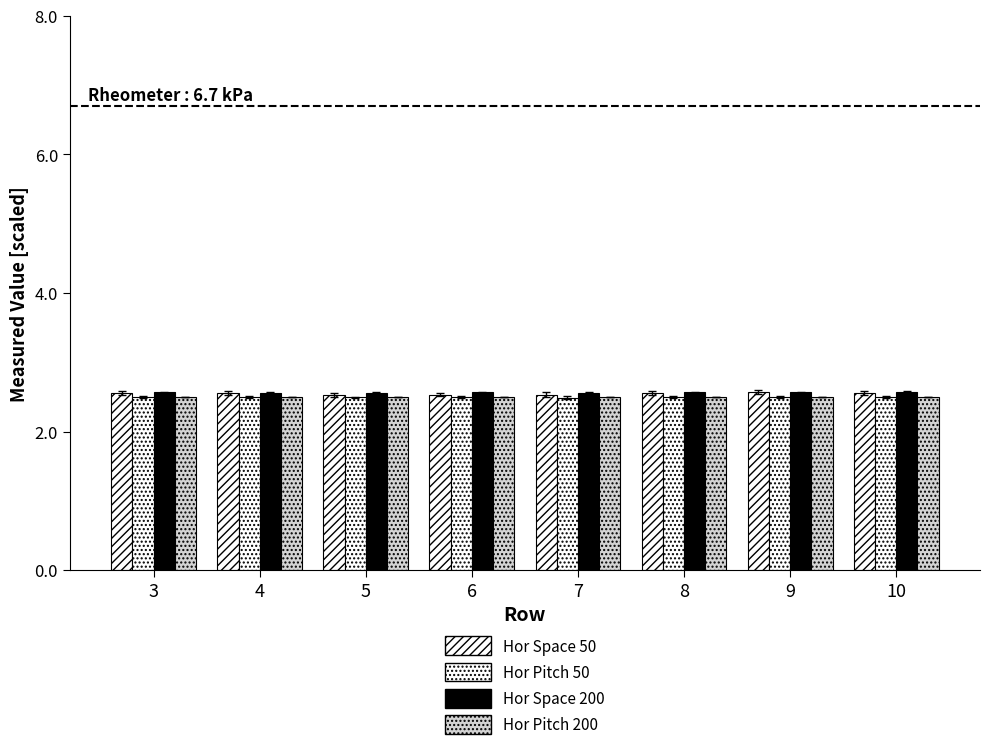

Reading left to right, extract all data points from this chart.

Hor Space 50: 2.6	2.6	2.5	2.5	2.5	2.6	2.6	2.6
Hor Pitch 50: 2.5	2.5	2.5	2.5	2.5	2.5	2.5	2.5
Hor Space 200: 2.6	2.6	2.6	2.6	2.6	2.6	2.6	2.6
Hor Pitch 200: 2.5	2.5	2.5	2.5	2.5	2.5	2.5	2.5